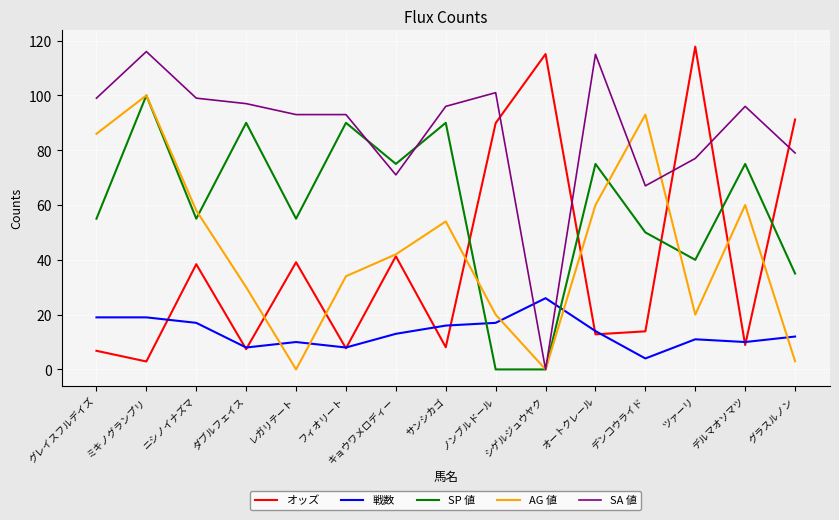

At which label does オッズ first exceed 13?

ニシノイナズマ